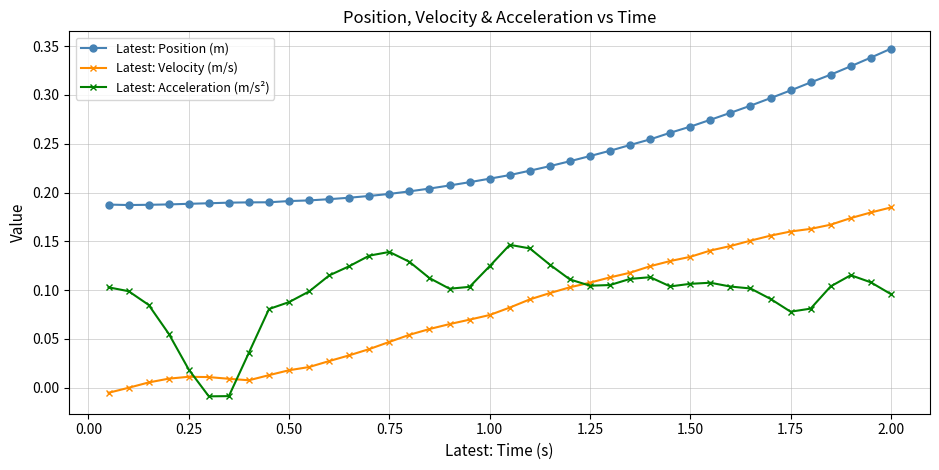

List the series in order of their peak value, lowest first.

Latest: Acceleration (m/s²), Latest: Velocity (m/s), Latest: Position (m)